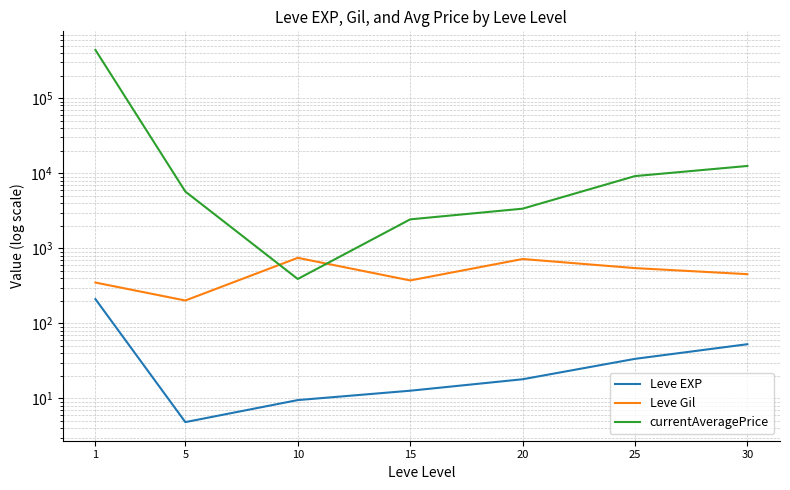

What is the value of the Leve Gil point at the 5th from the left?

720.0